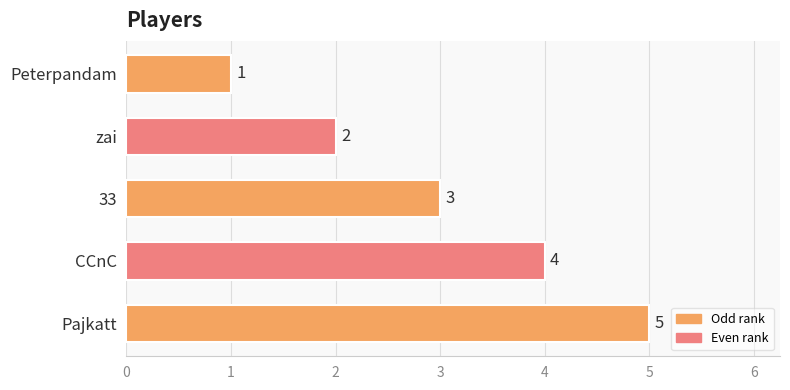

How many data points does each series have?

5